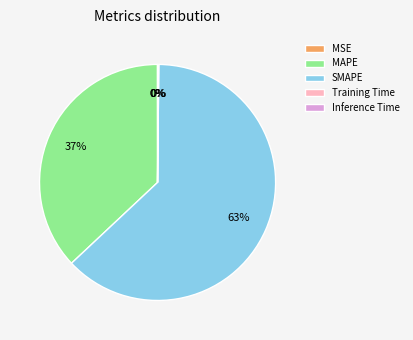

Does SMAPE account for over 50% of the chart?

Yes